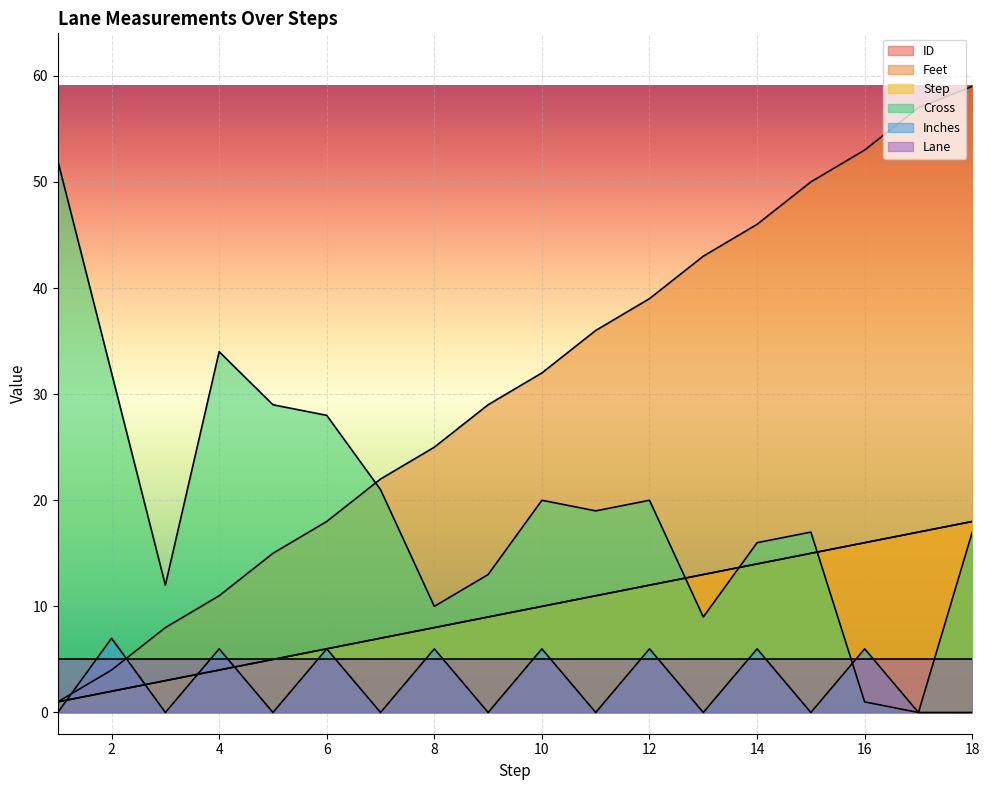

Which category has the lowest value across all series?

17